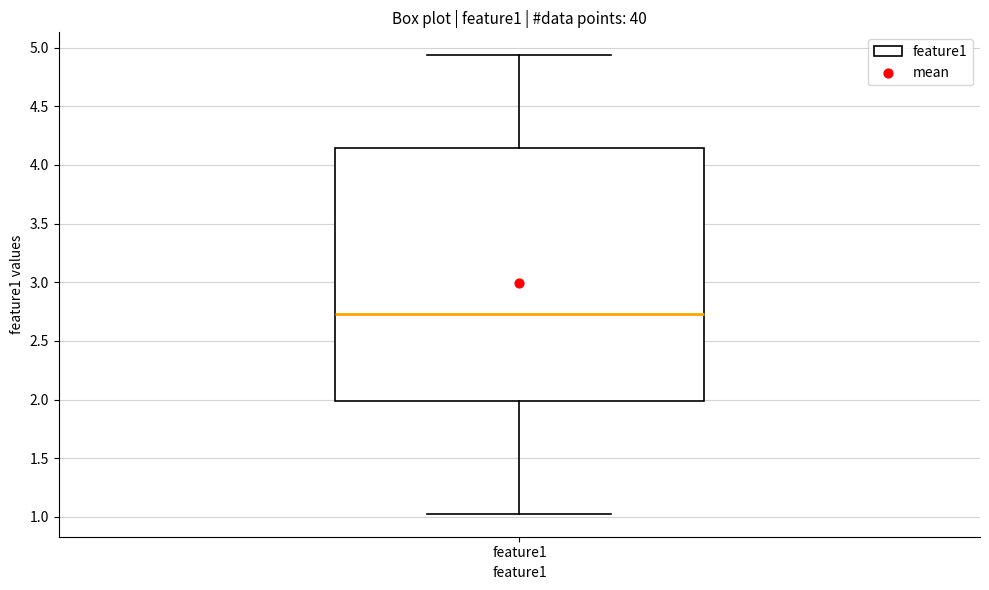

Transcribe this box plot: give where the median line is, the range the box spans, and where the two whiskers end, as read against the y-axis. The values are not printed on the chart, so give them approximately, as read against the axis.

median 2.75, box 2.00 to 4.15, whiskers 1.05 to 4.95